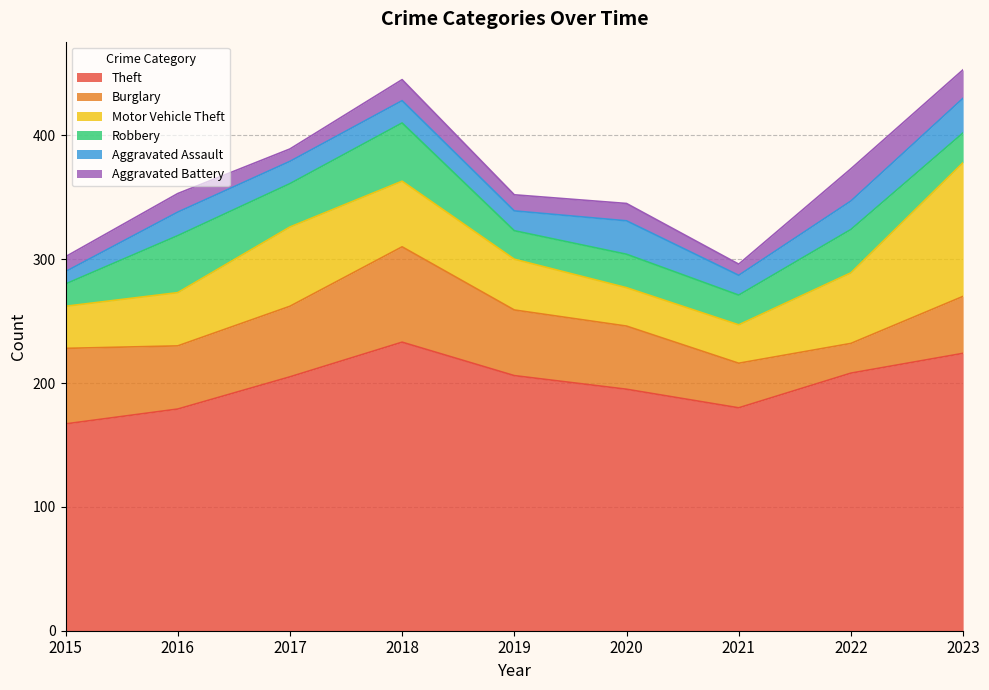

True or false: Aggravated Battery has a value of 23 at 2023.

True